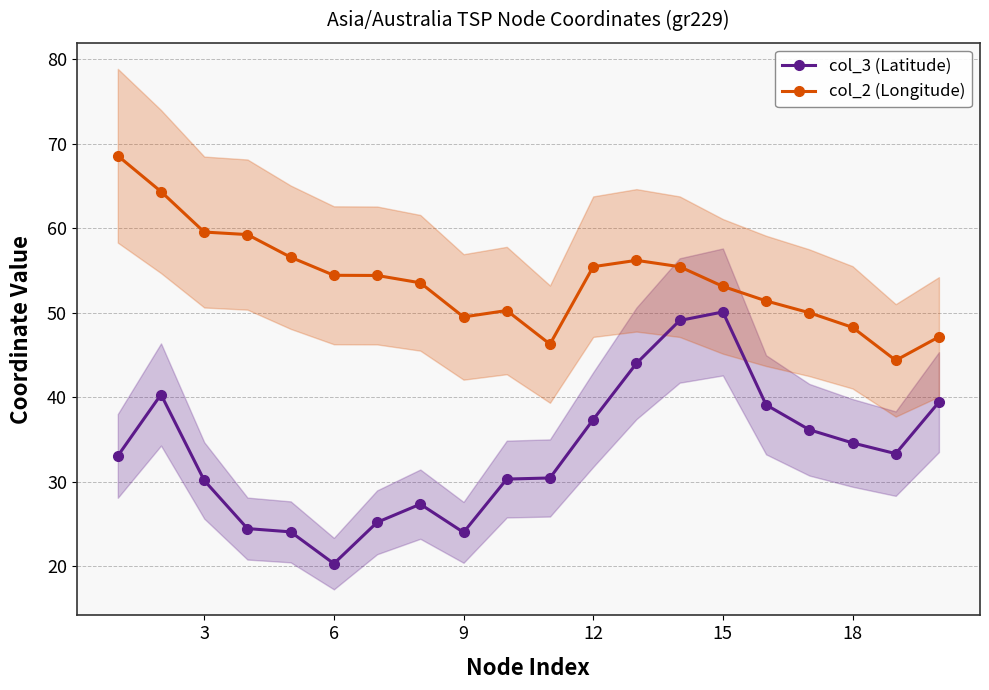

Which series has the widest spread of values?

col_3 (Latitude)